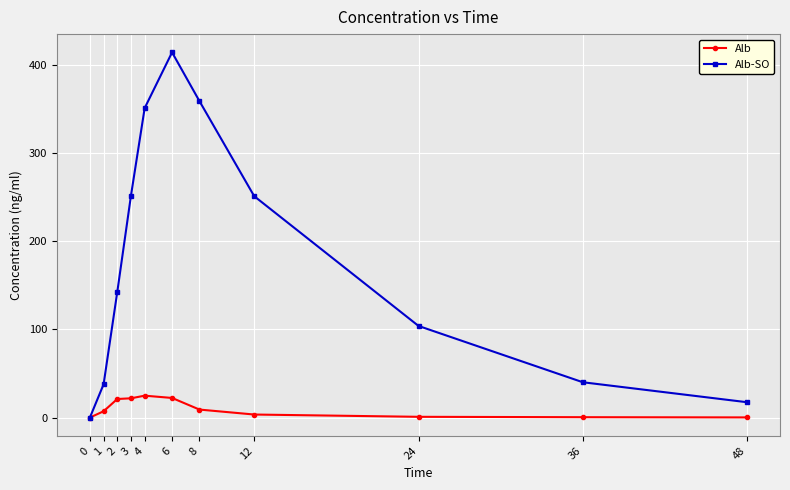

What is the difference between the highest and lowest values at 48?

17.2